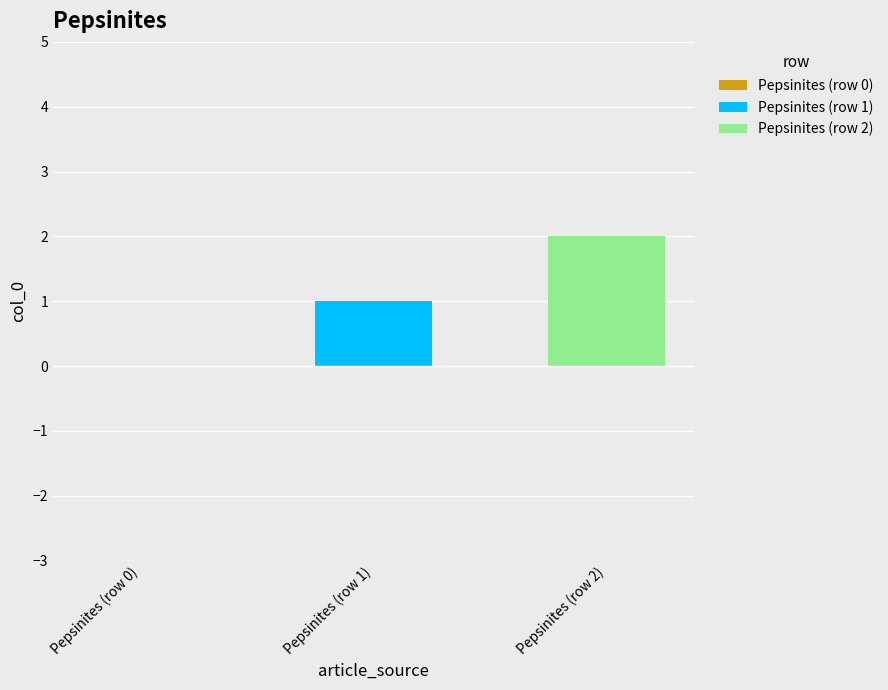

Which series has the largest range (max minus min)?

Pepsinites (row 1)